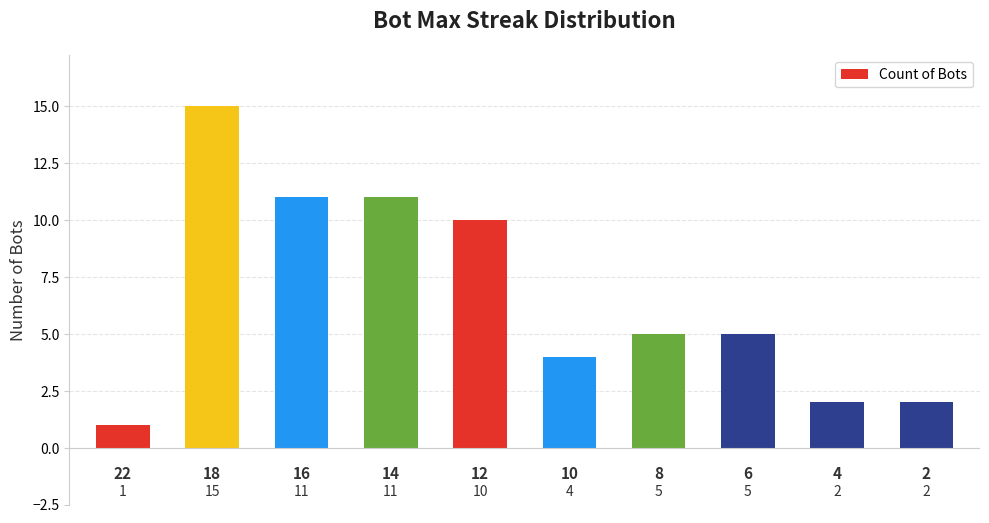

What is the difference between the maximum and minimum values?

14